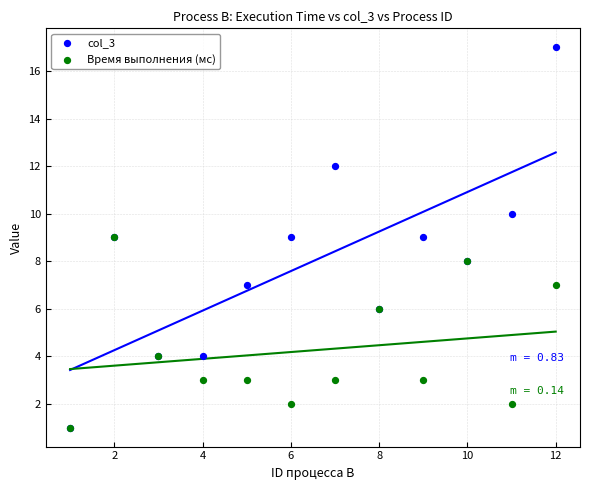

Which series has the widest spread of Y values?

col_3